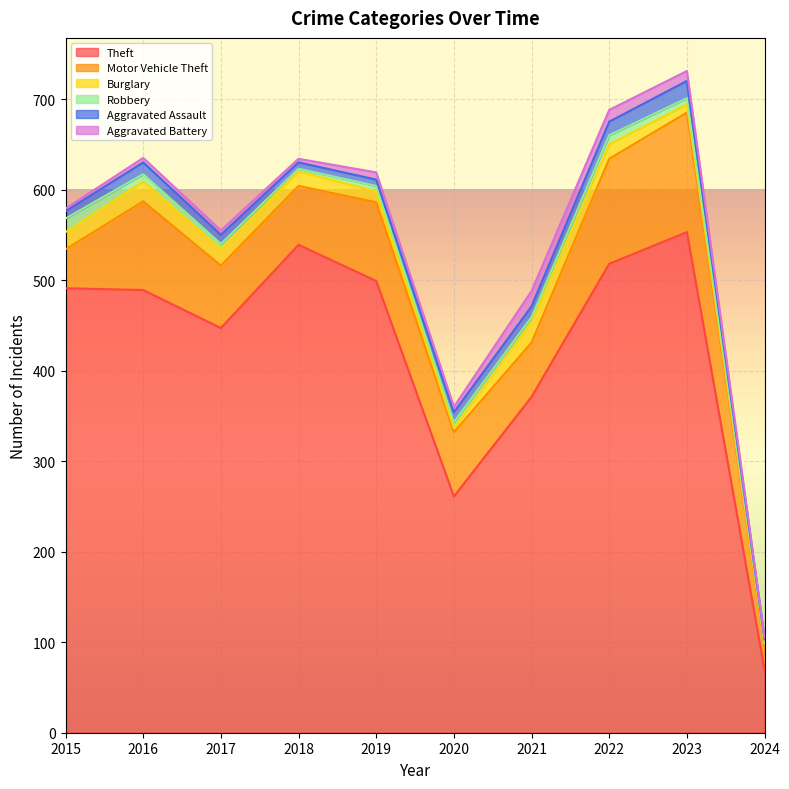

Read the Motor Vehicle Theft value at 2023.

132